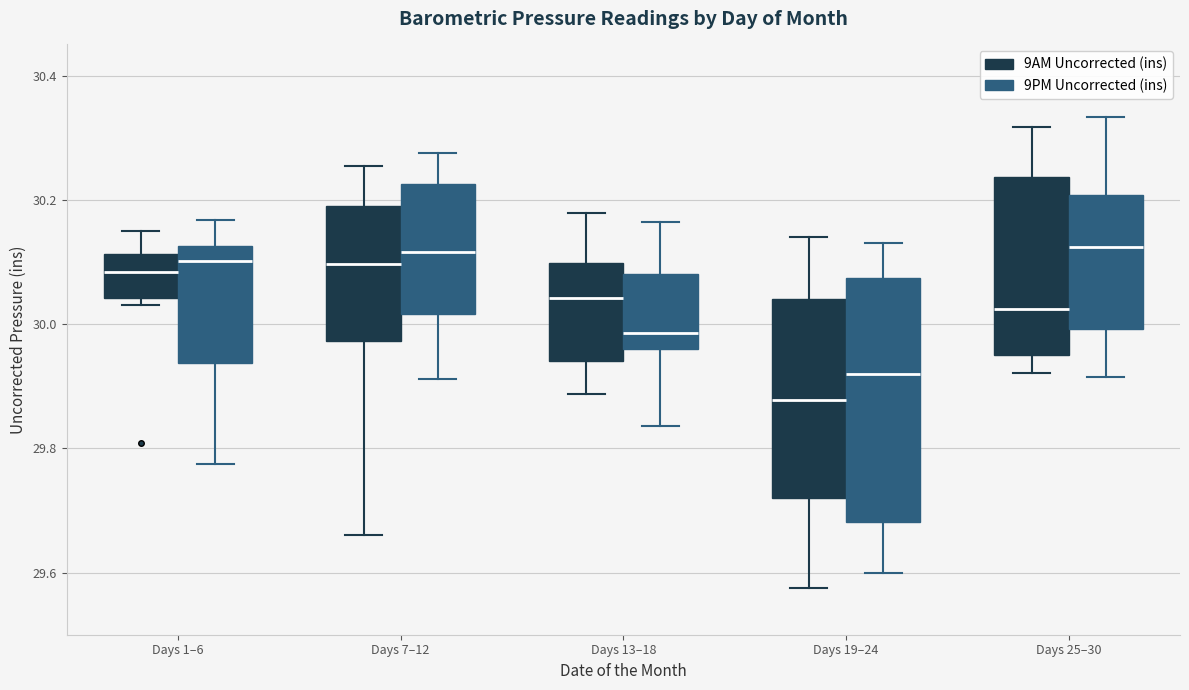

Reading left to right, read every box against the y-axis: the position of its median line, the range the box covers, and the ends of its whiskers. The values are not printed on the chart, so give them approximately, as read against the axis.

Days 1–6 (9AM Uncorrected (ins)): median 30.08, box 30.04 to 30.12, whiskers 30.04 (just below the box's lower edge) to 30.14
Days 1–6 (9PM Uncorrected (ins)): median 30.10, box 29.94 to 30.12, whiskers 29.78 to 30.16
Days 7–12 (9AM Uncorrected (ins)): median 30.10, box 29.98 to 30.18, whiskers 29.66 to 30.26
Days 7–12 (9PM Uncorrected (ins)): median 30.12, box 30.02 to 30.22, whiskers 29.92 to 30.28
Days 13–18 (9AM Uncorrected (ins)): median 30.04, box 29.94 to 30.10, whiskers 29.88 to 30.18
Days 13–18 (9PM Uncorrected (ins)): median 29.98, box 29.96 to 30.08, whiskers 29.84 to 30.16
Days 19–24 (9AM Uncorrected (ins)): median 29.88, box 29.72 to 30.04, whiskers 29.58 to 30.14
Days 19–24 (9PM Uncorrected (ins)): median 29.92, box 29.68 to 30.08, whiskers 29.60 to 30.14
Days 25–30 (9AM Uncorrected (ins)): median 30.02, box 29.94 to 30.24, whiskers 29.92 to 30.32
Days 25–30 (9PM Uncorrected (ins)): median 30.12, box 30.00 to 30.20, whiskers 29.92 to 30.34